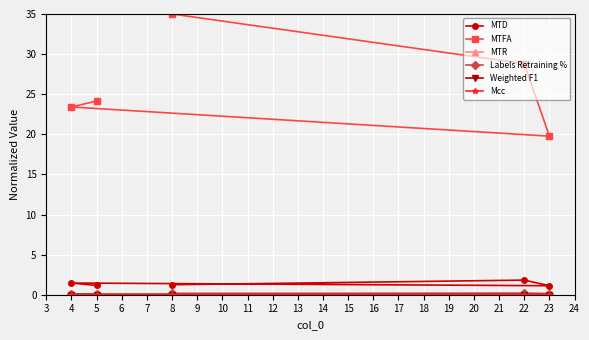

What is the total value across all series at 5?

25.4